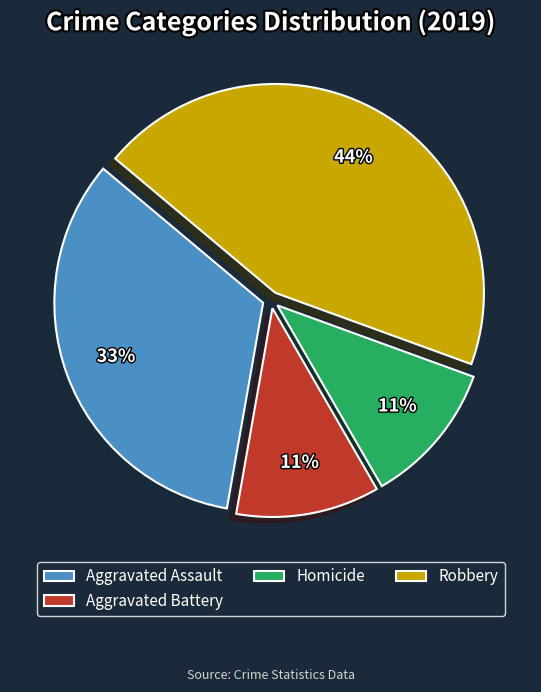

Is it true that Robbery is 44% of the pie?

True